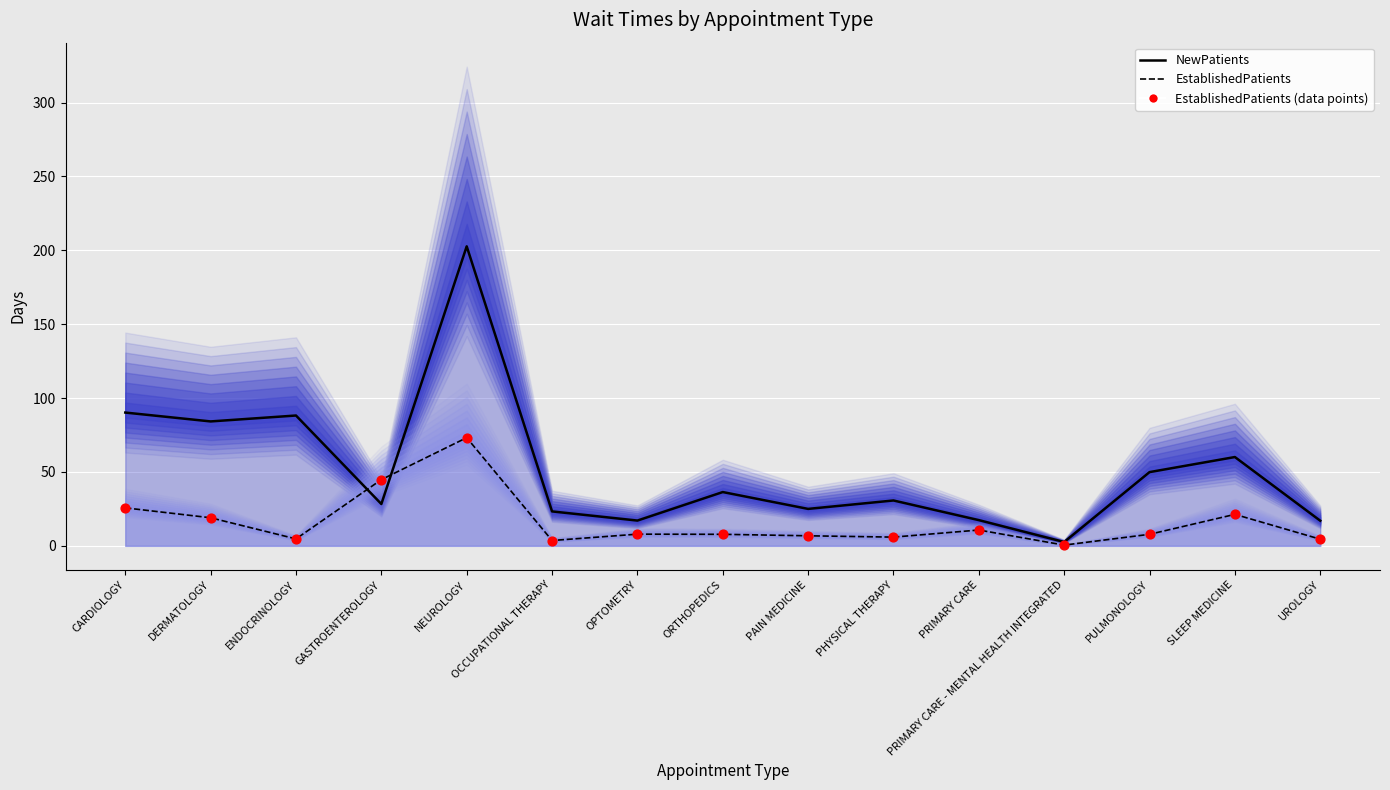

What is the change in value from CARDIOLOGY to OPTOMETRY?

-17.8